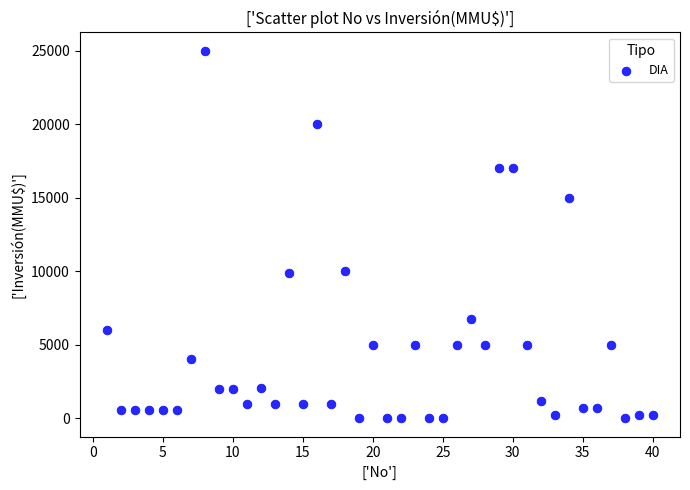

What is the range of Y values (max minus min)?

25000